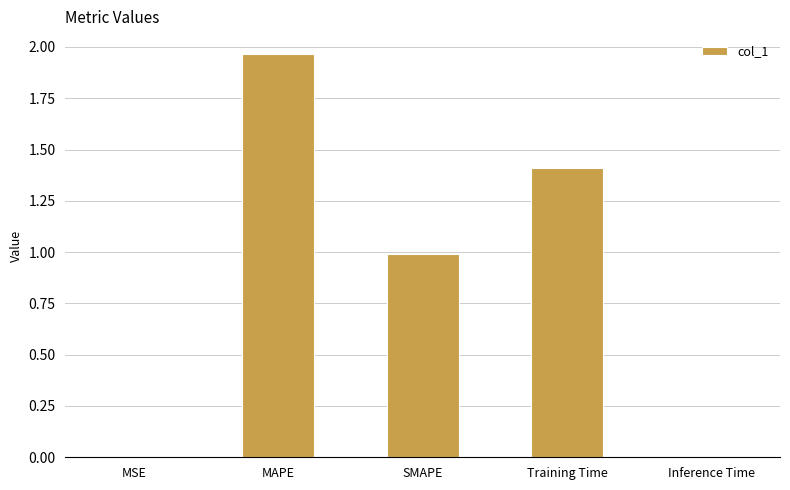

The value at Inference Time is 0.0. True or false?

True